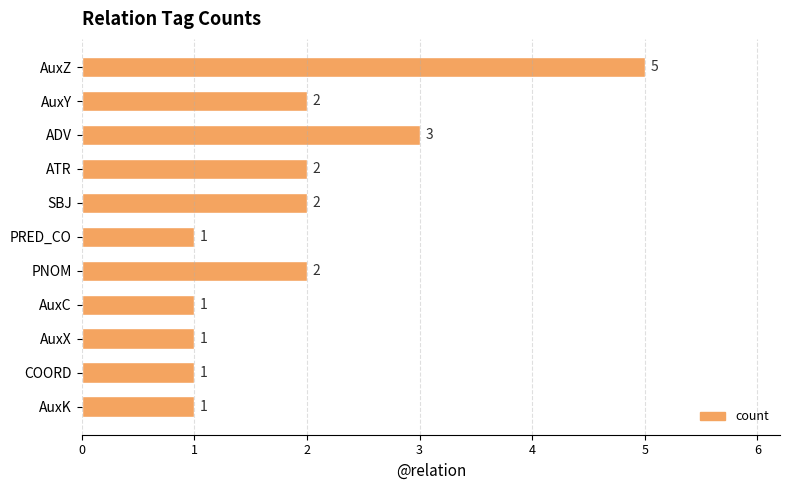

What is the sum of all values?

21